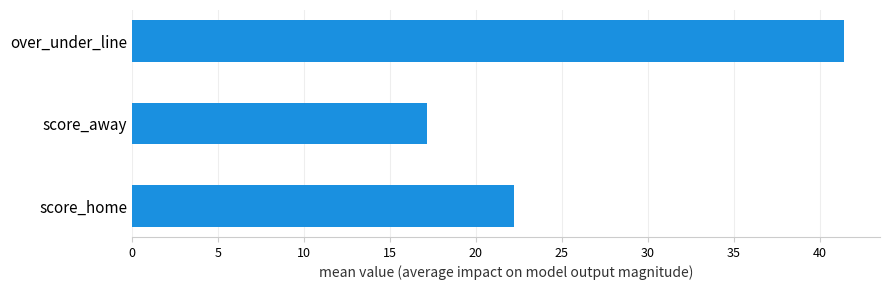

What is the minimum value shown in the chart?

17.2